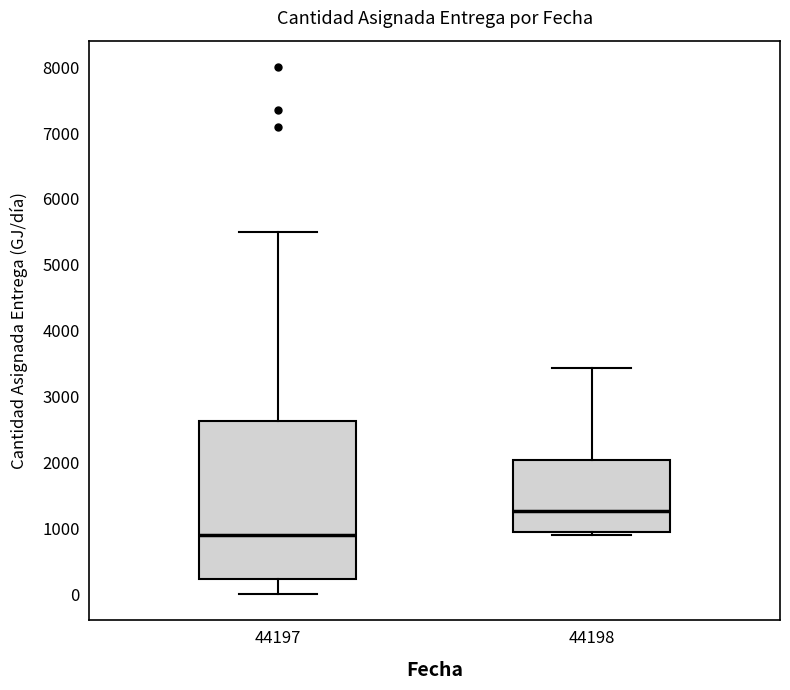

Where is the upper edge of the box at x = 44198 on the y-axis? The values are not printed on the chart, so give them approximately, as read against the axis.

2000